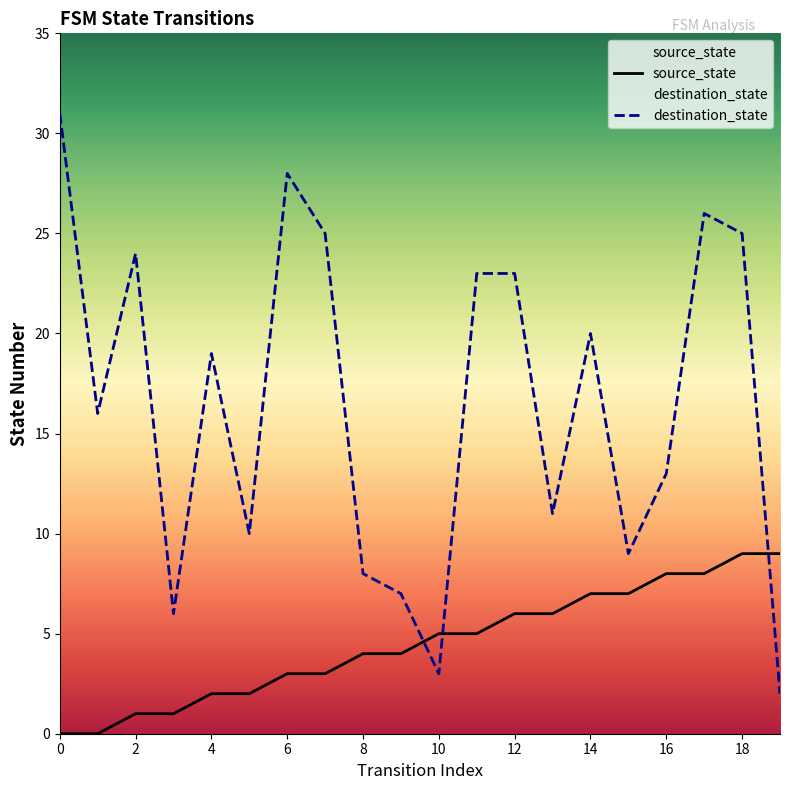

Reading left to right, extract all data points from this chart.

source_state: 0	0	1	1	2	2	3	3	4	4	5	5	6	6	7	7	8	8	9	9
destination_state: 31	16	24	6	19	10	28	25	8	7	3	23	23	11	20	9	13	26	25	2